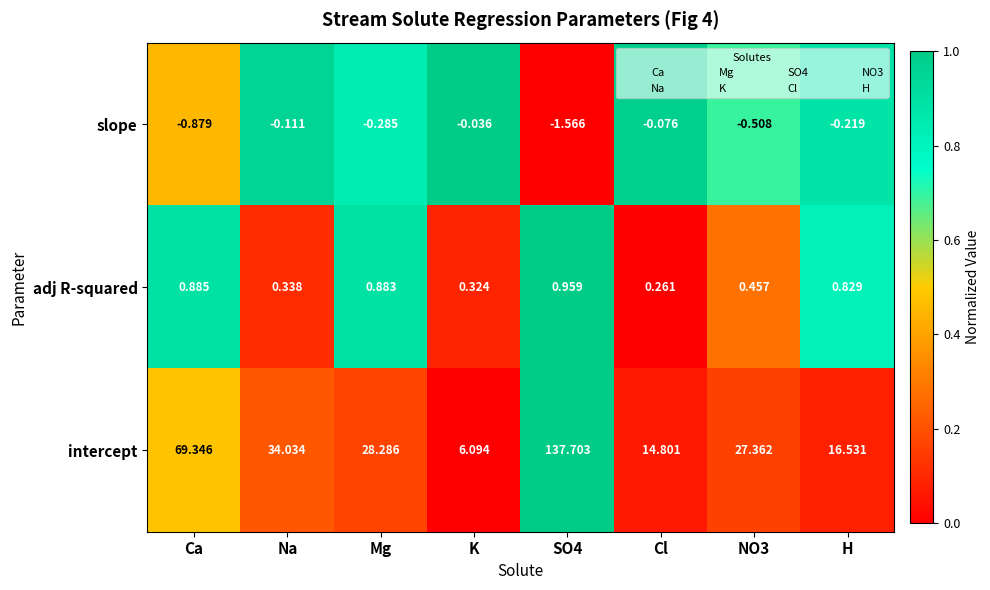

At SO4, list the series in order from smallest to largest.

slope, adj R-squared, intercept